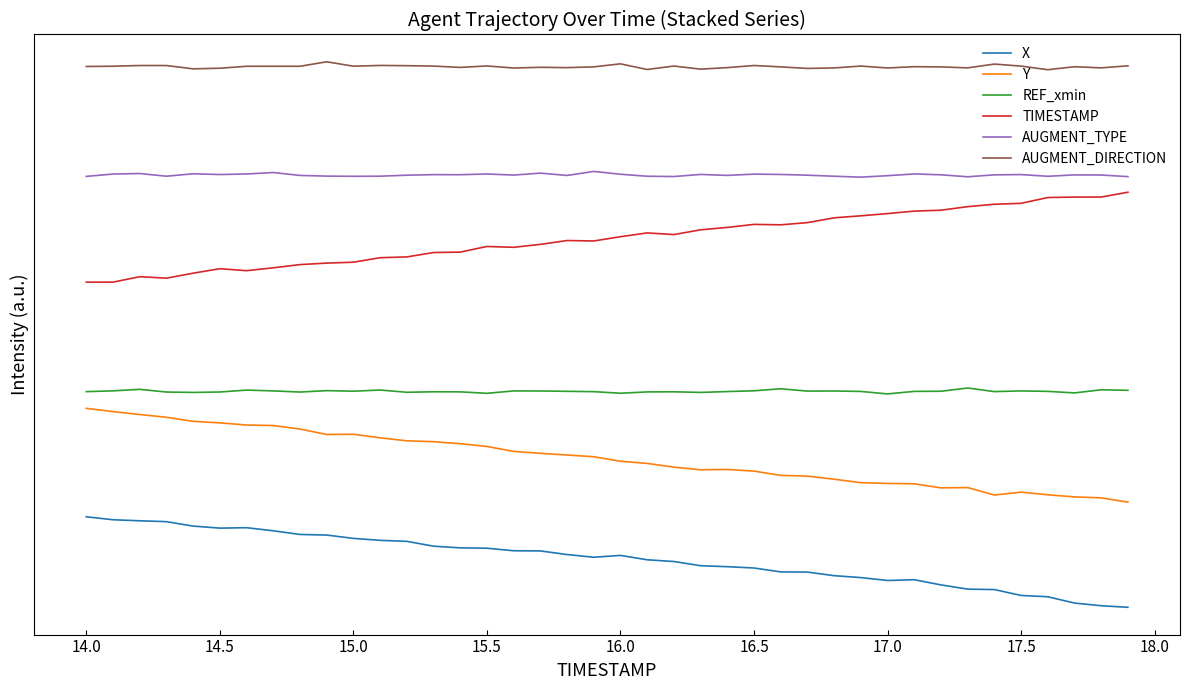

Does the chart have visible grid lines?

No